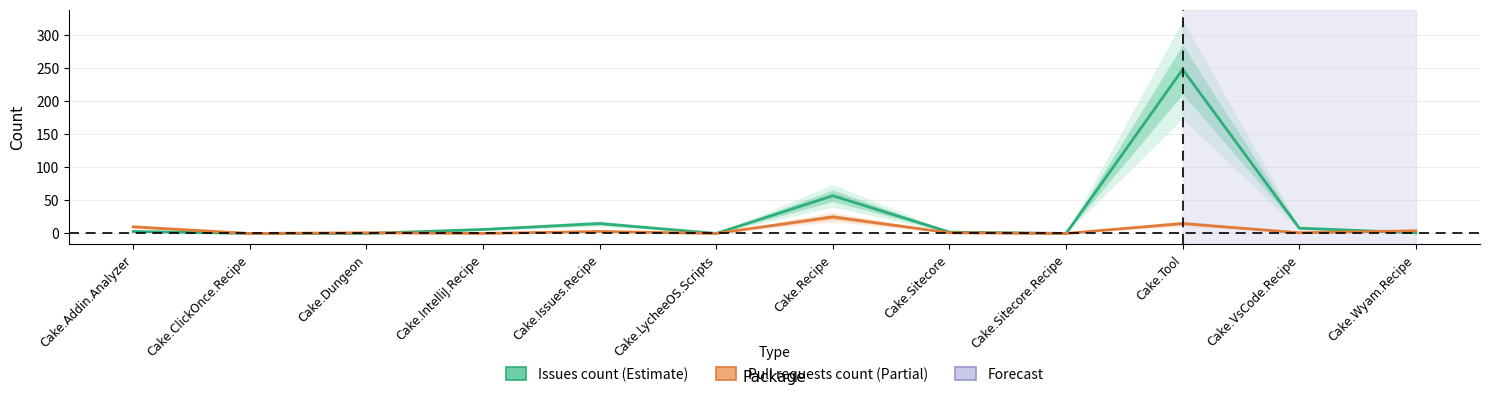

What is the difference between the second highest and minimum values in the Pull requests count series?

15